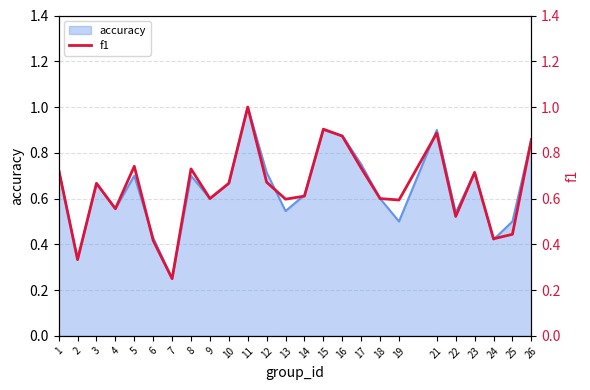

Which category has the highest value across all series?

11